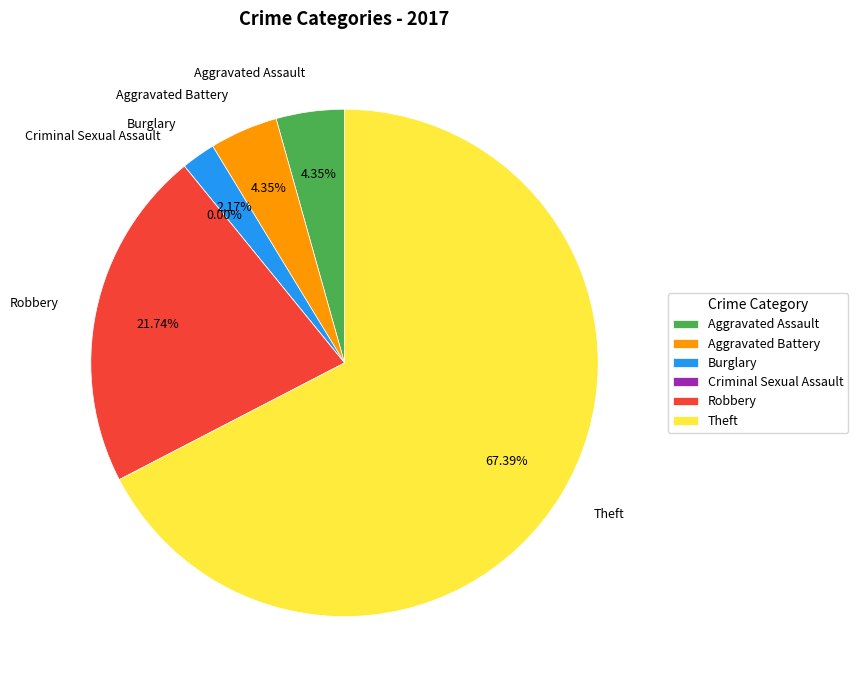

How many segments does this pie chart have?

6